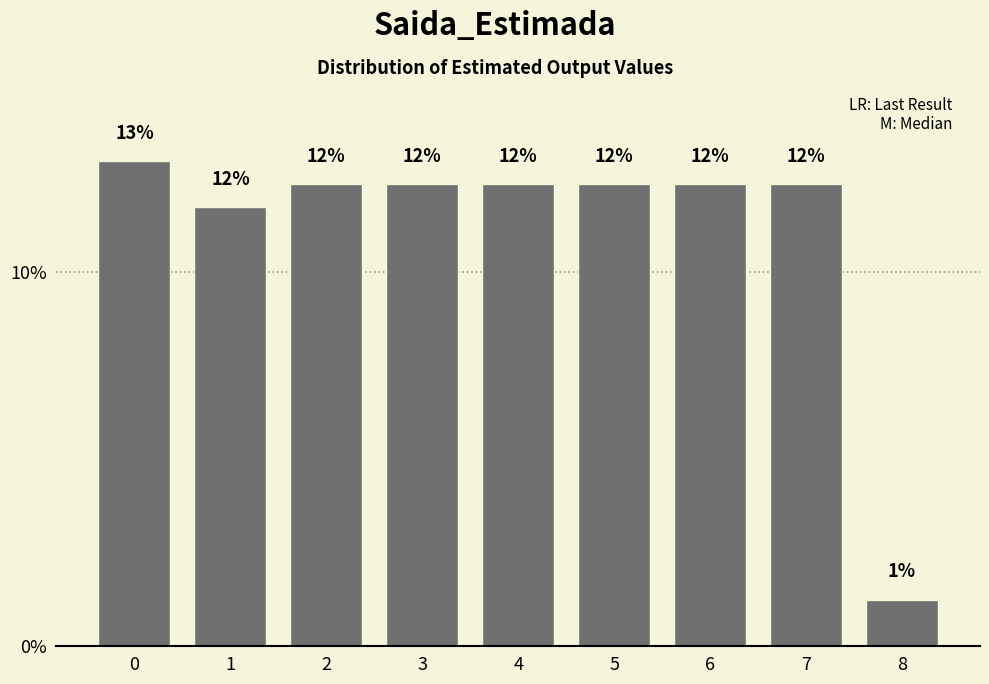

Are the bars horizontal?

No